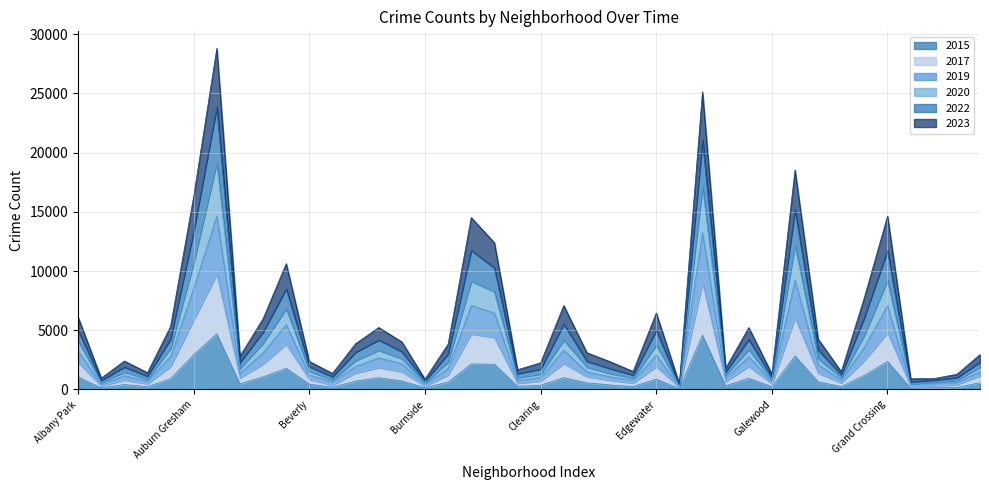

At how many categories does at least one series exceed 28083?

1